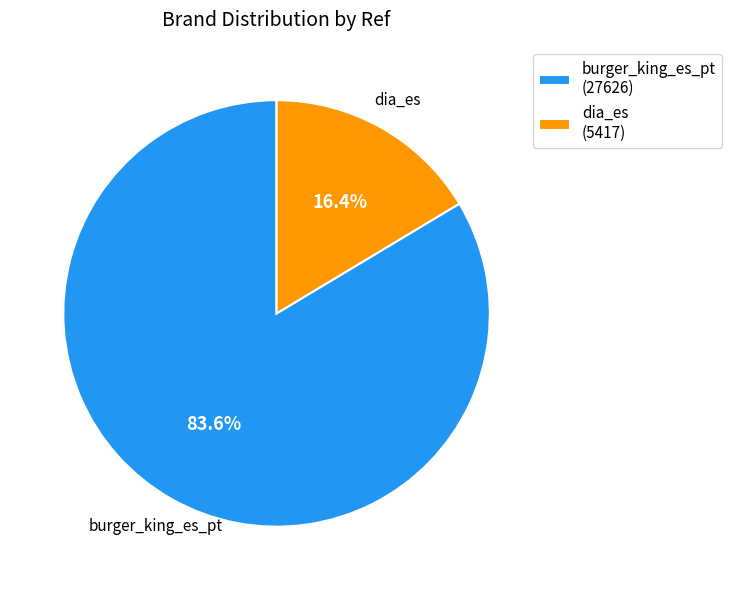

What is the largest slice in the pie chart?

burger_king_es_pt